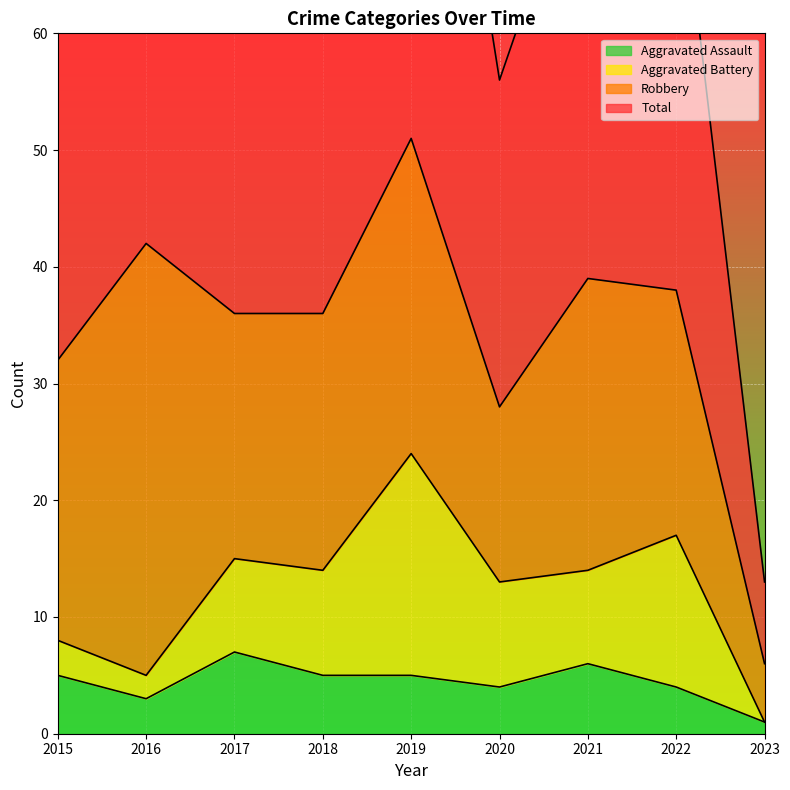

At which category is the sum across all series the highest?

2019